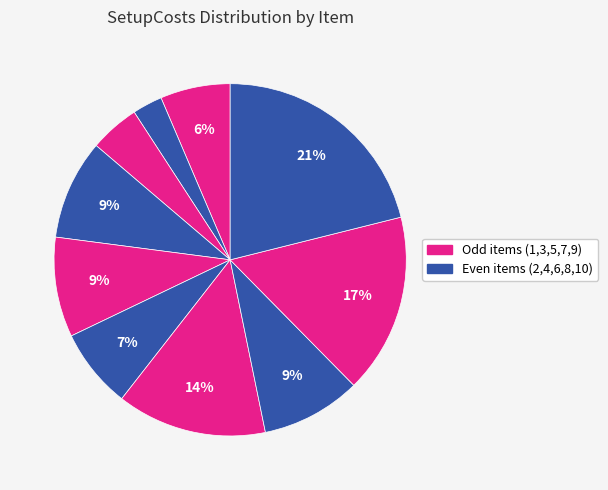

Count the number of slices in the pie.

10